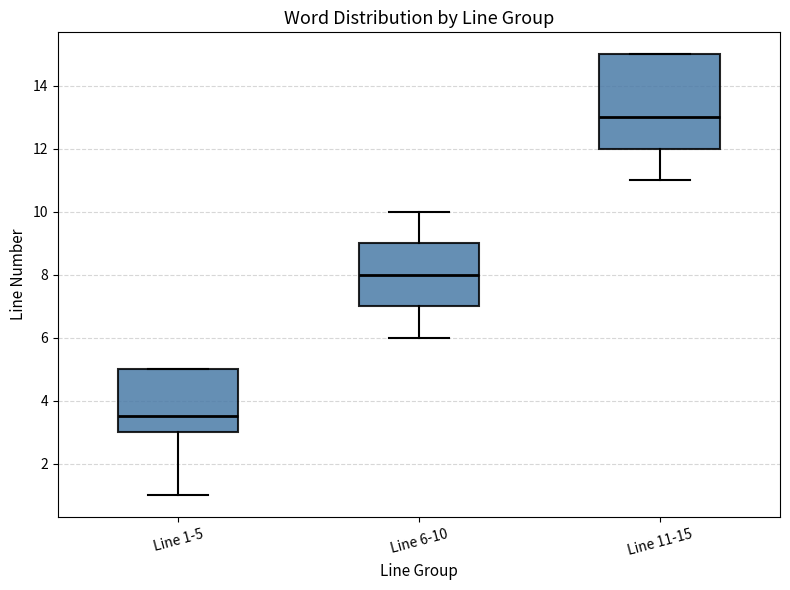

Reading left to right, read every box against the y-axis: the position of its median line, the range the box covers, and the ends of its whiskers. The values are not printed on the chart, so give them approximately, as read against the axis.

Line 1-5: median 3.6, box 3.0 to 5.0, whiskers 1.0 to 5.0
Line 6-10: median 8.0, box 7.0 to 9.0, whiskers 6.0 to 10.0
Line 11-15: median 13.0, box 12.0 to 15.0, whiskers 11.0 to 15.0